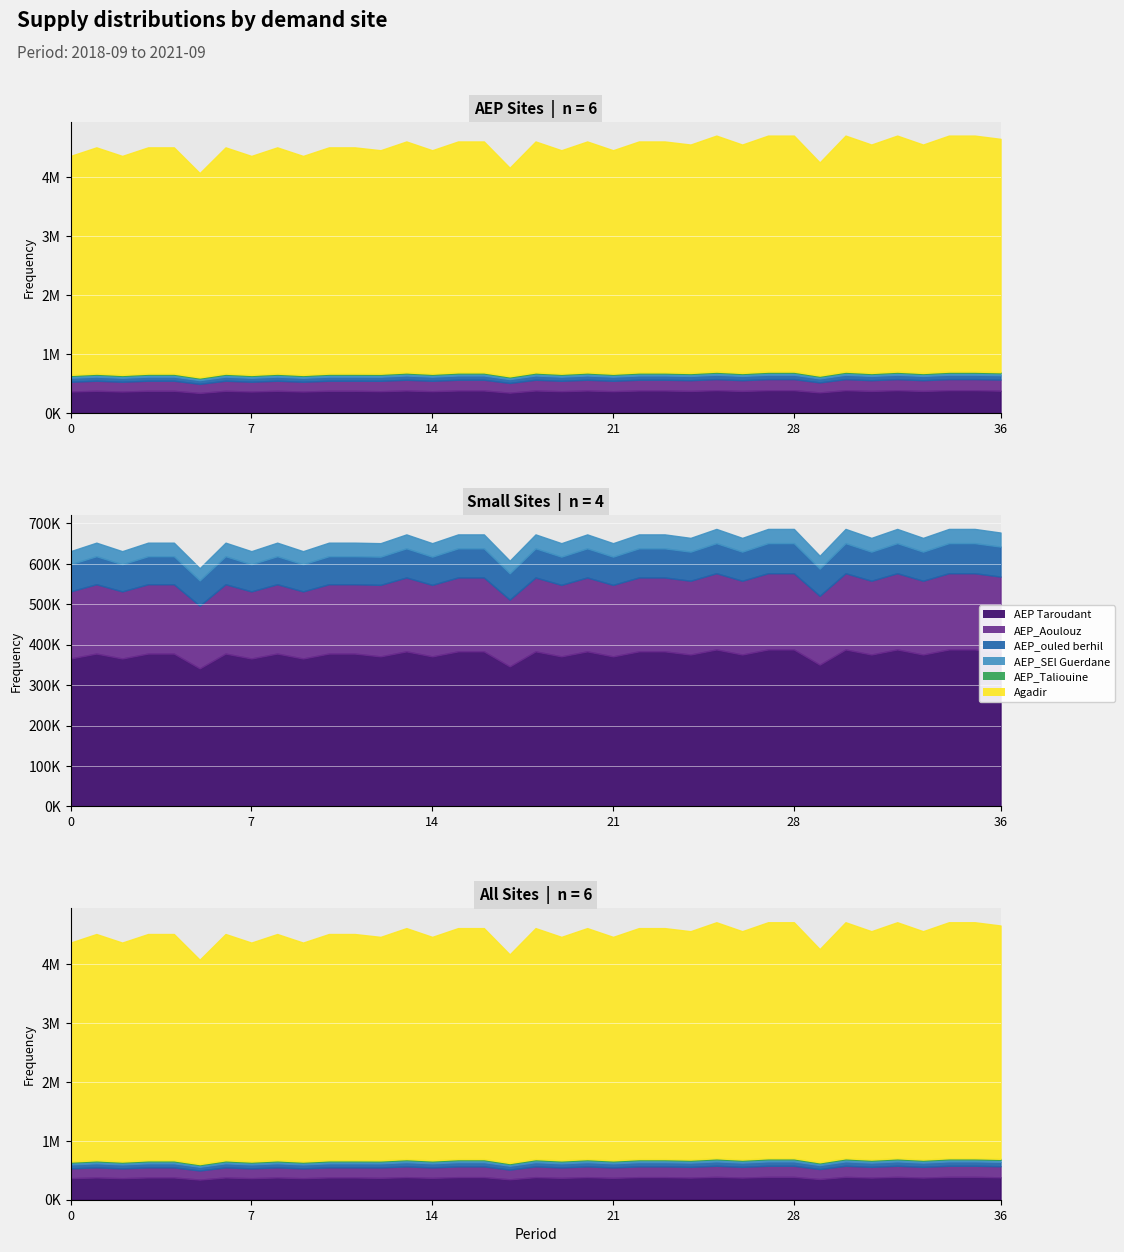

True or false: AEP_Aoulouz has a value of 79591.2 at 2021-08.

False